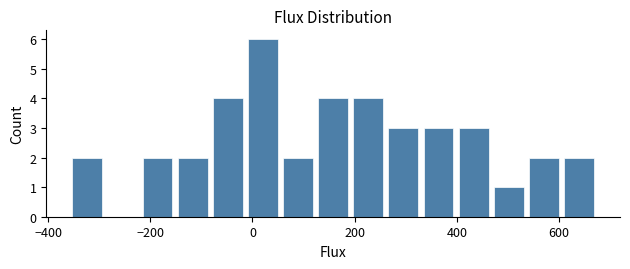

Around what value on the x-axis is the tallest bar? Give the approximate position of its centre, as read against the axis.

20